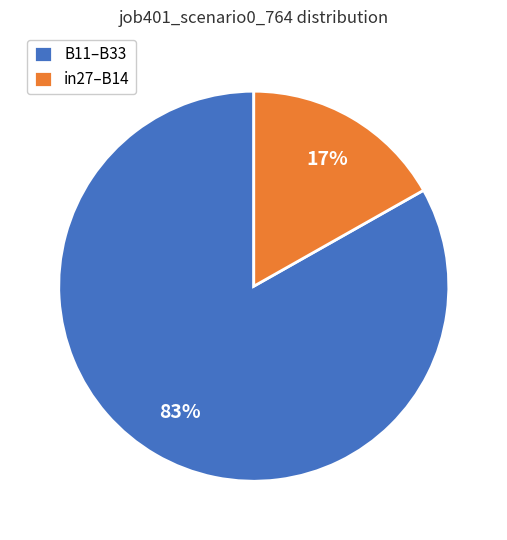

How many slices are in this pie chart?

2